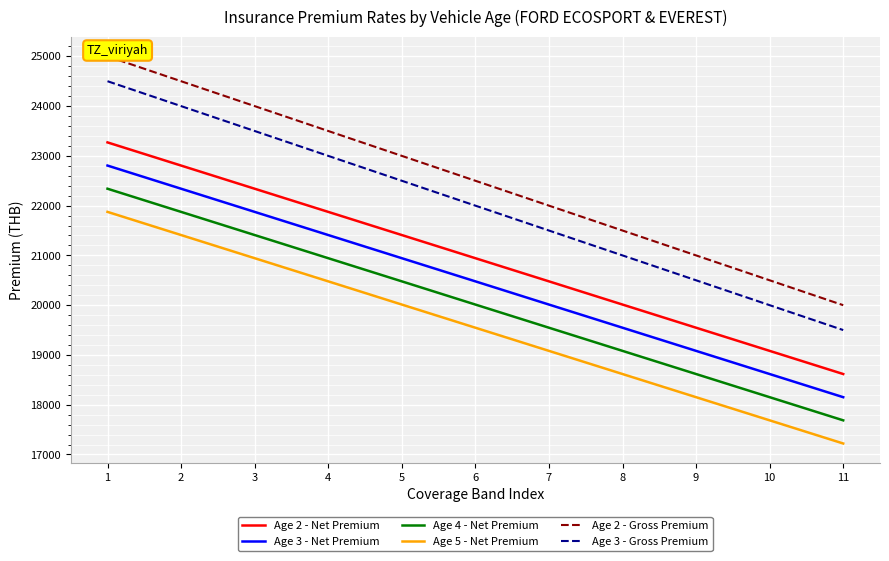

True or false: Age 2 - Net Premium and Age 2 - Gross Premium cross at least once.

False